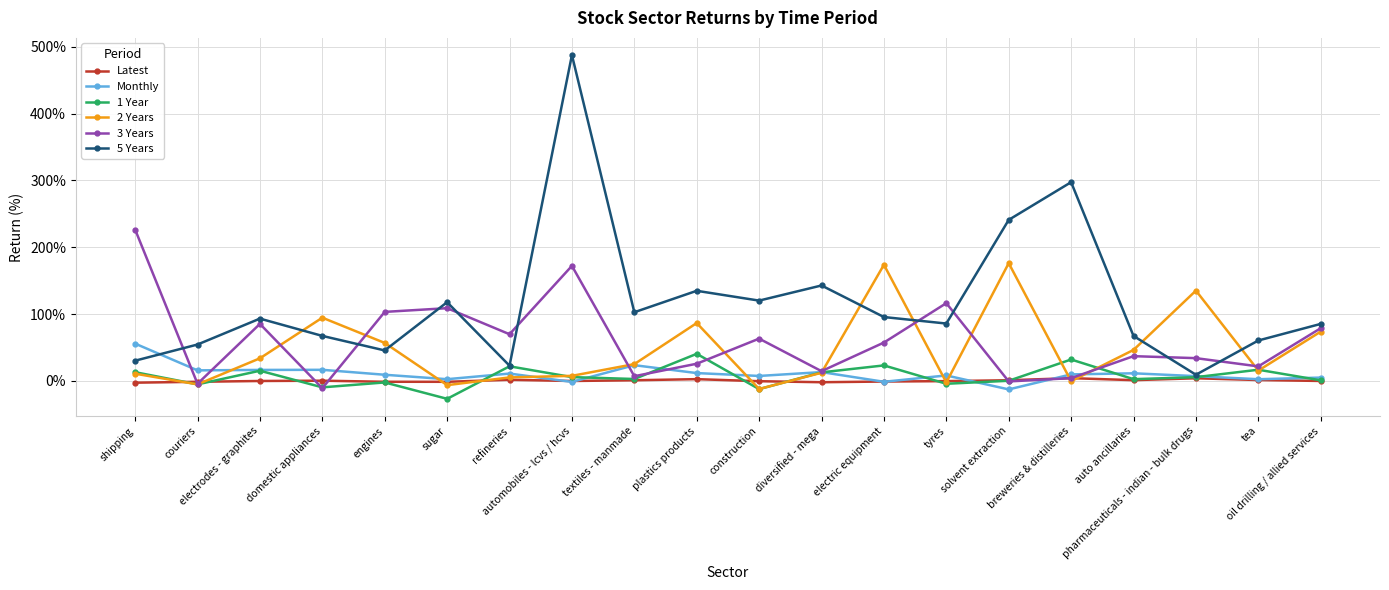

What is the spread (max minus min) of values at shipping?

229.4